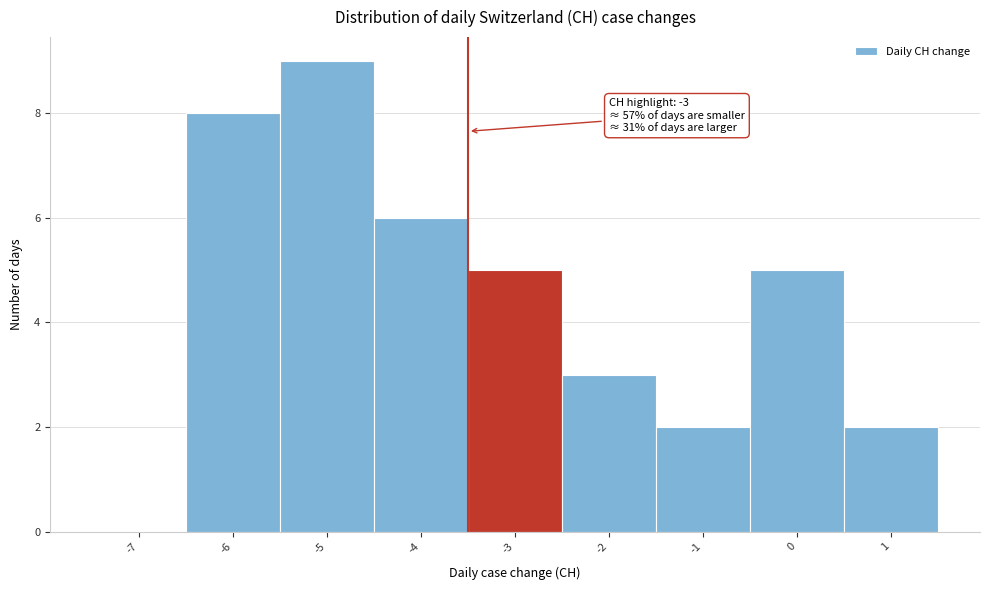

Reading left to right, transcribe all the data shown in this chart.

-7=0	-6=8	-5=9	-4=6	-3=5	-2=3	-1=2	0=5	1=2